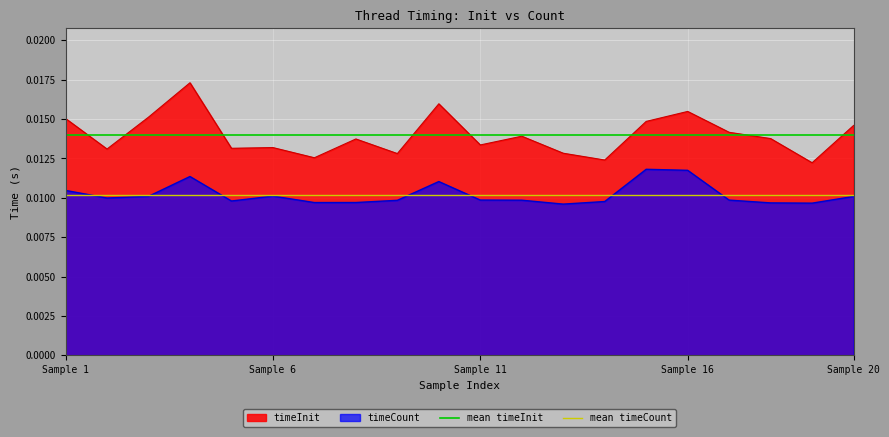

True or false: timeInit and timeCount intersect in this chart.

False